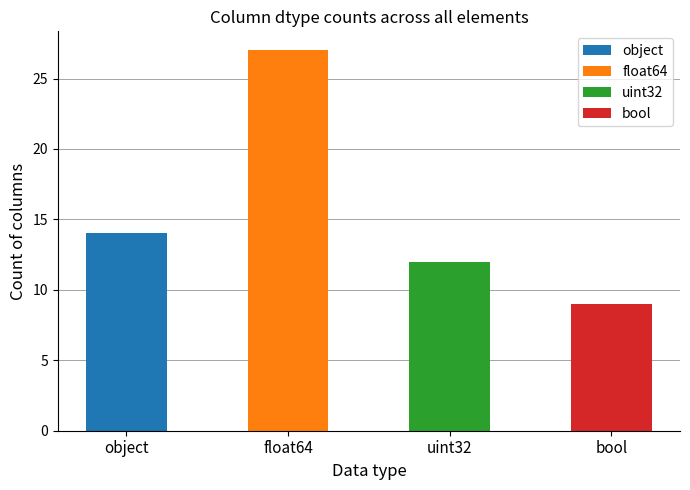

What is the maximum value shown in the chart?

27